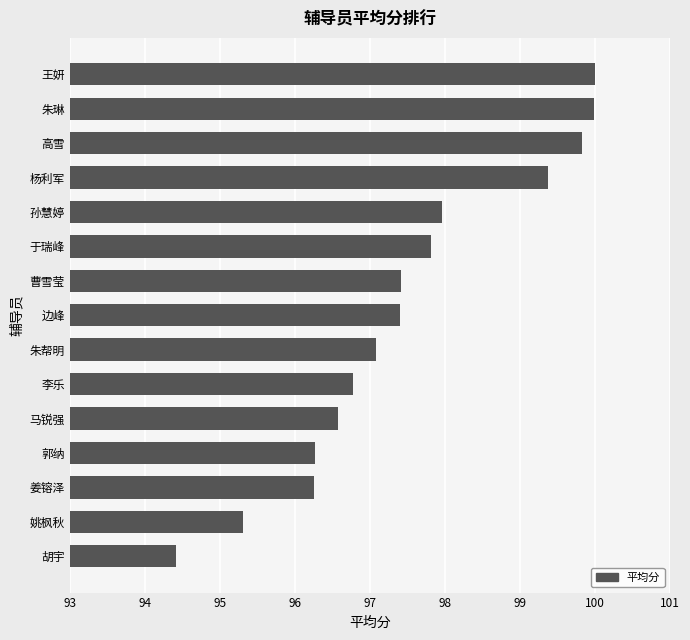

How many bars are there in total?

15